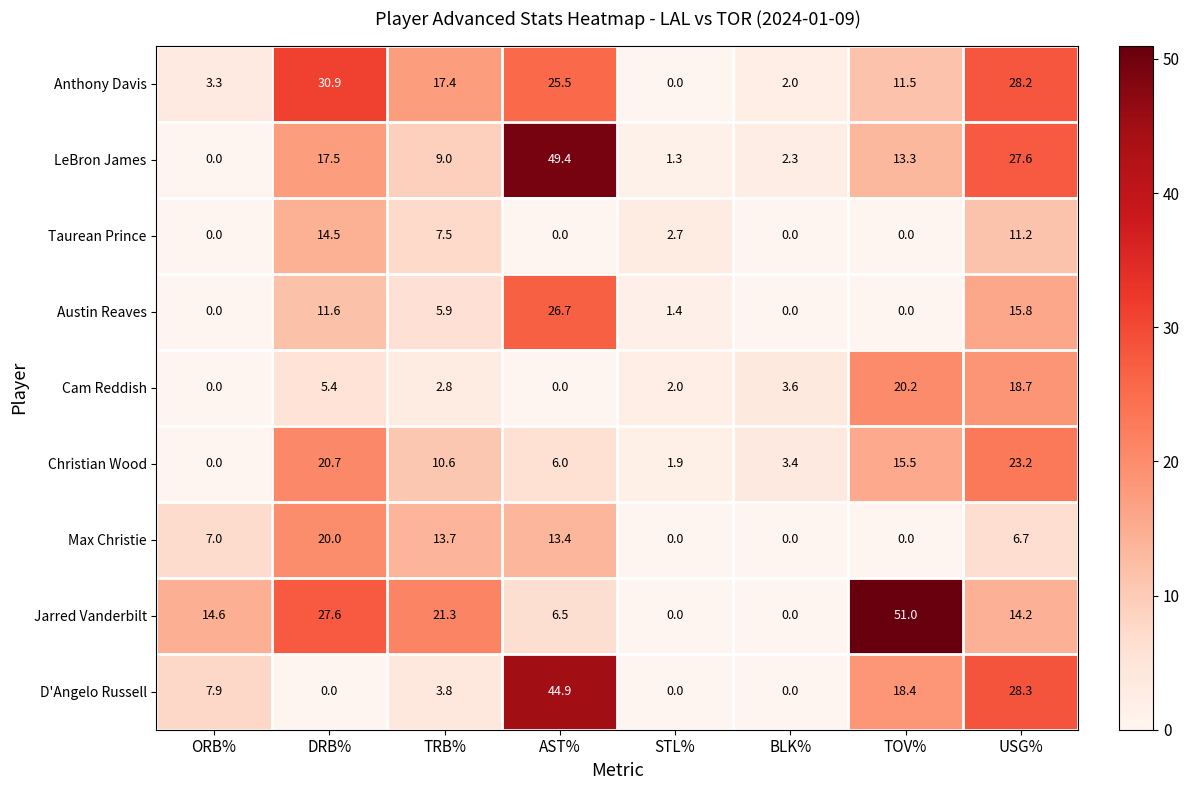

At which category is the sum across all series the highest?

USG%